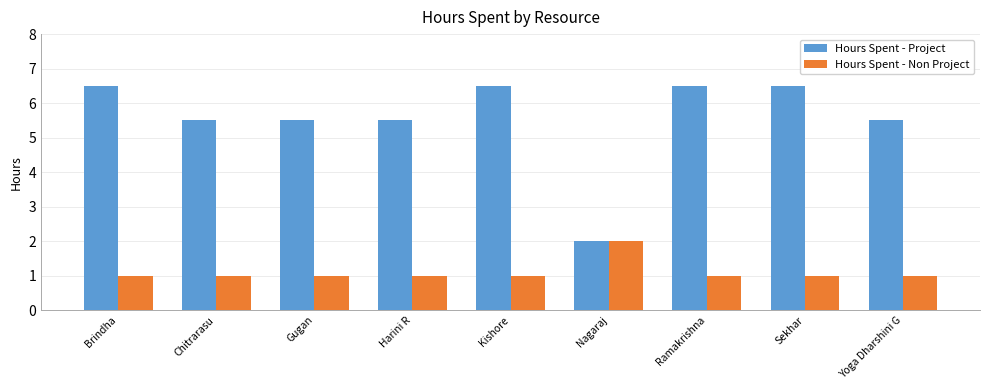

Count the number of categories in the chart.

9